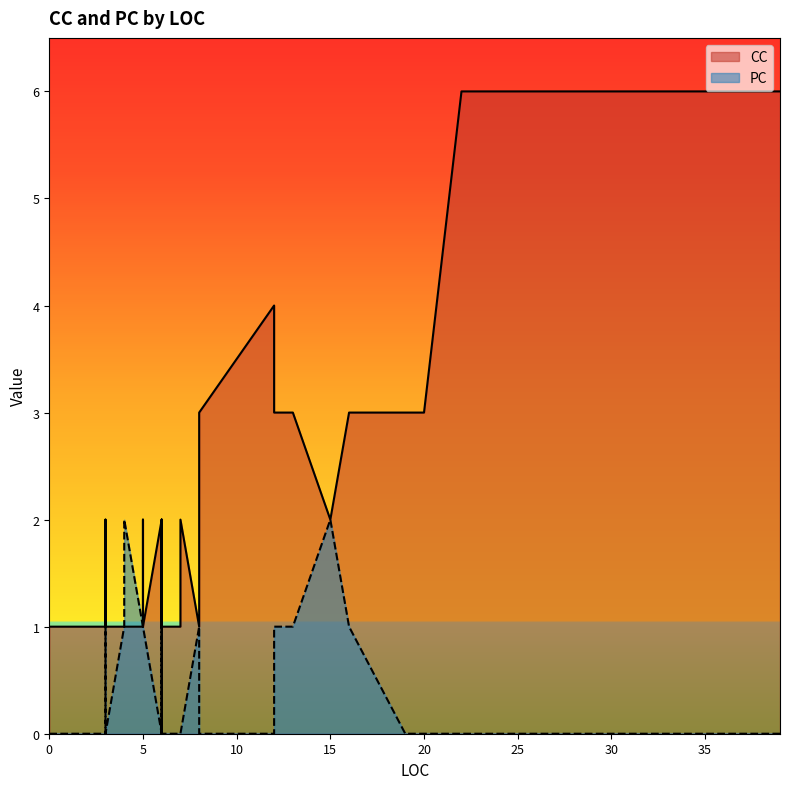

Count the number of data series in this chart.

2